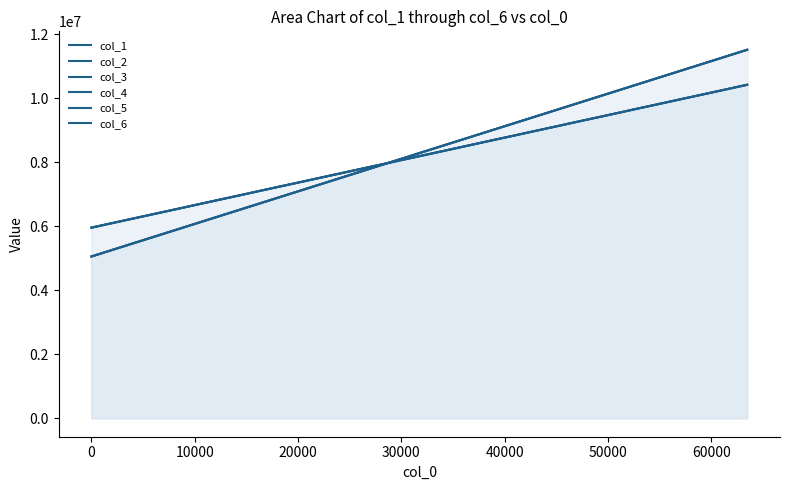

The col_2 series shows 16424150 at 24. True or false?

False